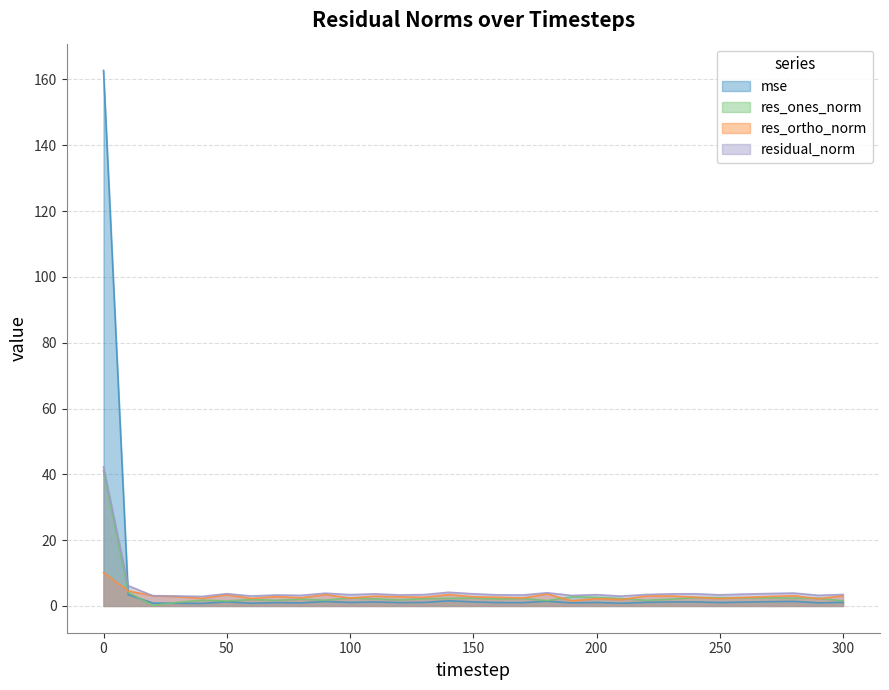

Is it true that residual_norm equals 3.5 at 300?

True